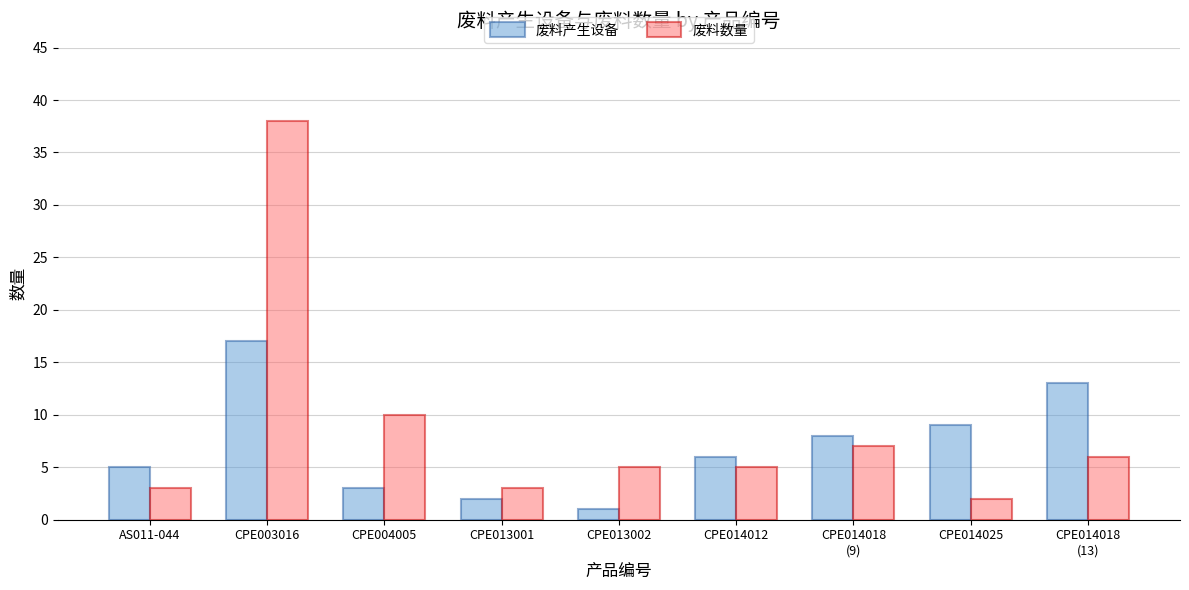

How many values in the 废料产生设备 series are below 6?

4